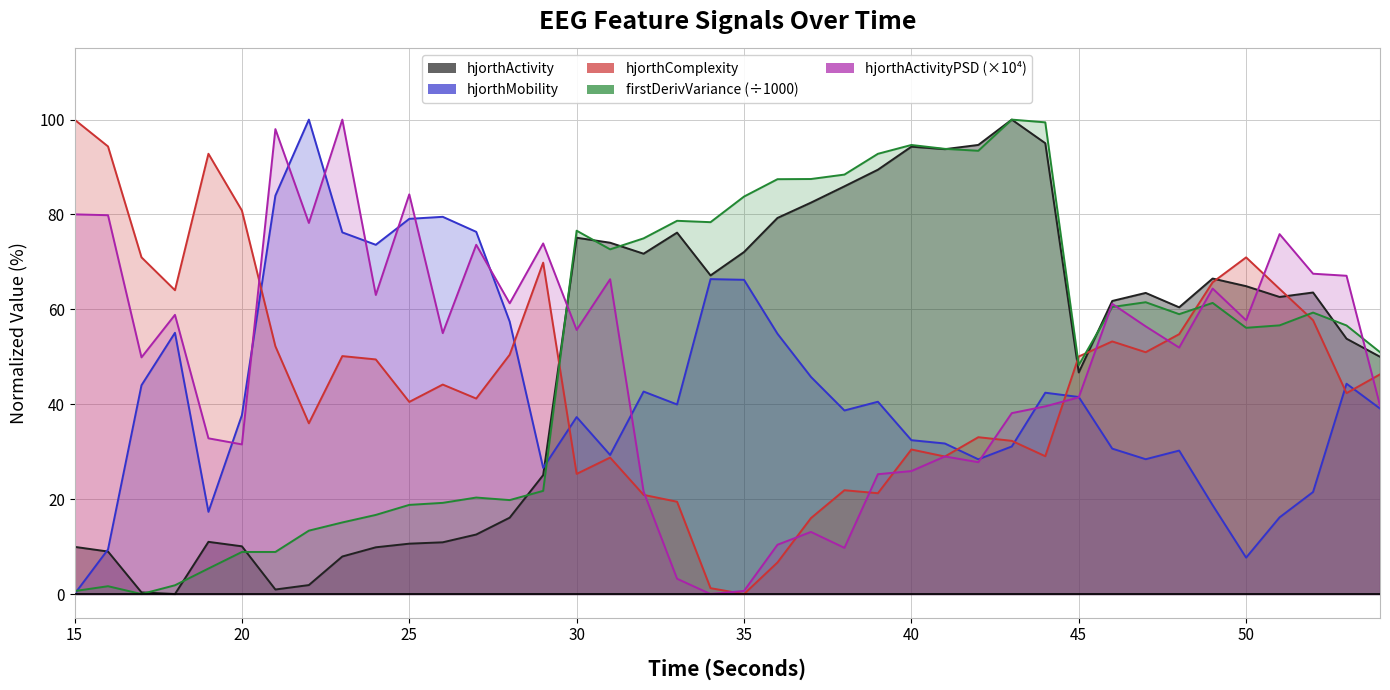

Rank the categories by hjorthMobility_EEG value from highest to lowest.

22, 21, 26, 25, 27, 23, 24, 34, 35, 28, 18, 36, 37, 53, 17, 32, 44, 45, 39, 33, 54, 38, 20, 30, 40, 41, 43, 46, 48, 31, 47, 42, 29, 52, 49, 19, 51, 16, 50, 15